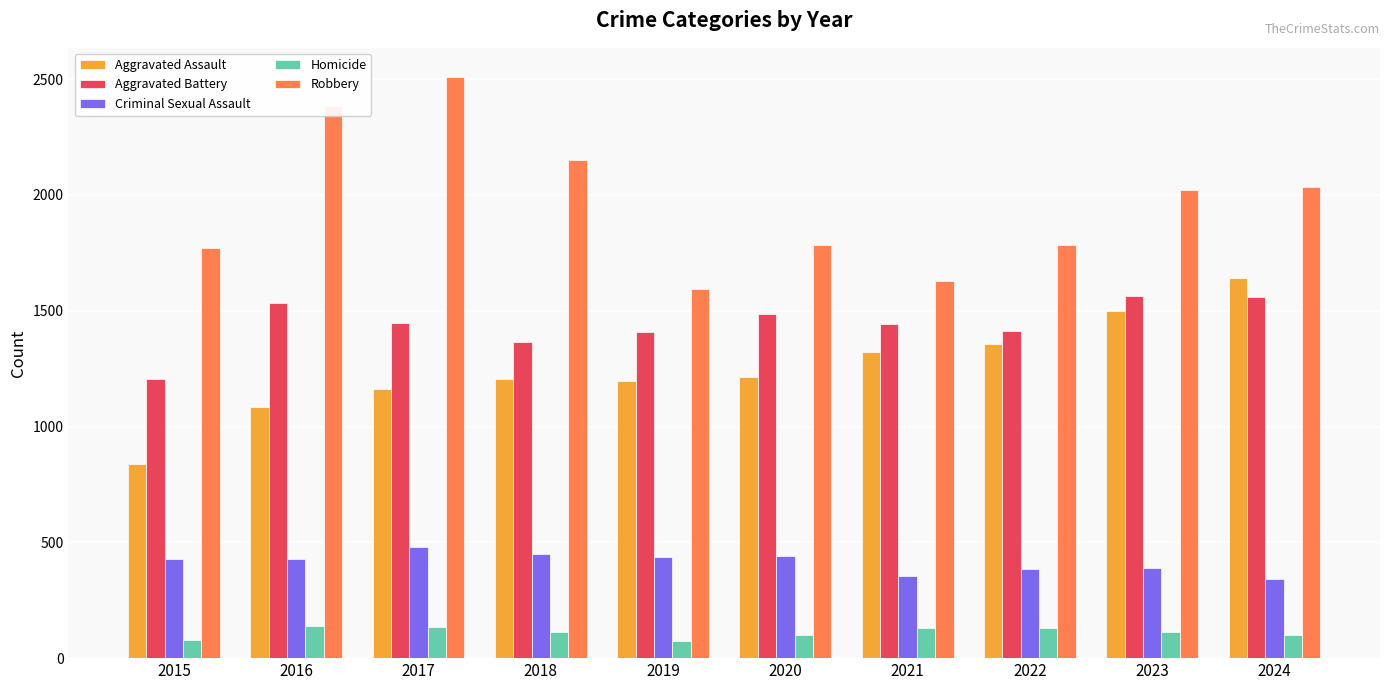

Rank the series by their maximum value, from highest to lowest.

Robbery, Aggravated Assault, Aggravated Battery, Criminal Sexual Assault, Homicide